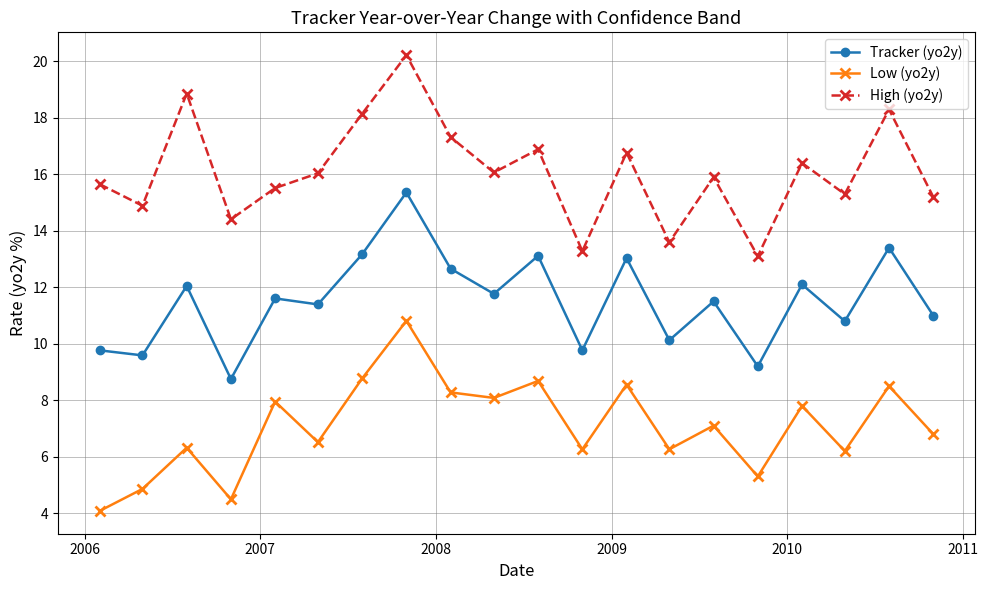

List the series in order of their overall mean, highest first.

High (yo2y), Tracker (yo2y), Low (yo2y)